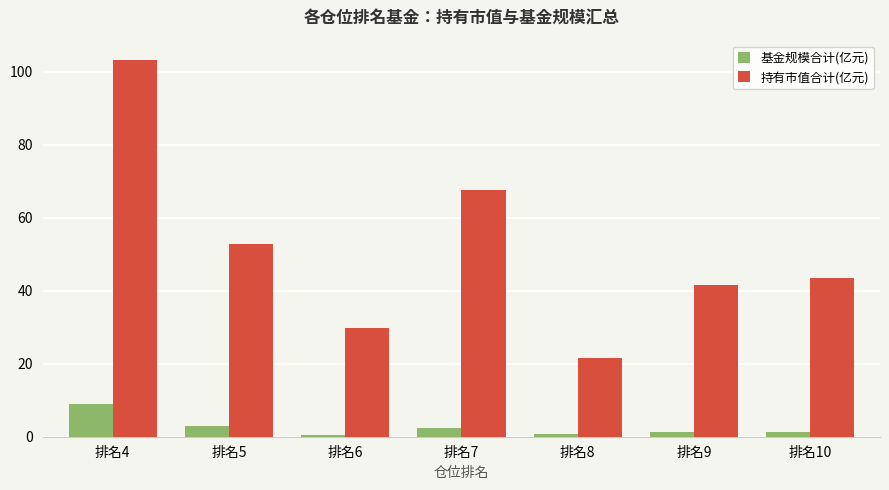

At which label does 基金规模合计(亿元) first exceed 1?

排名4